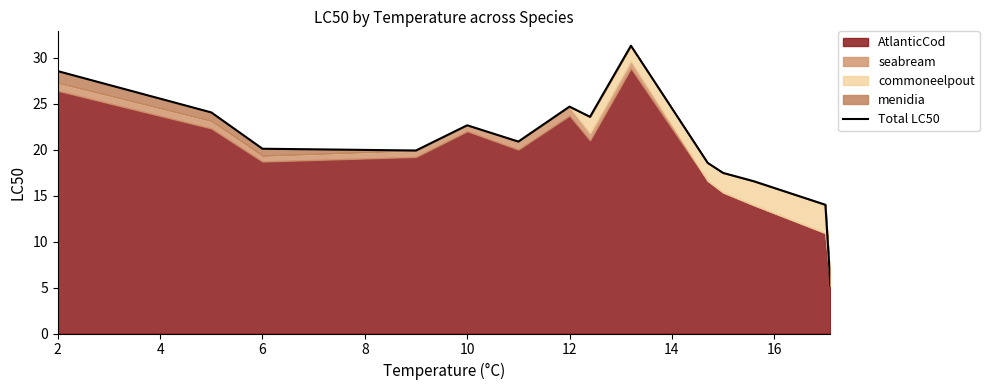

Reading left to right, list all the values displayed in this chart.

28.5	24.0	20.1	19.9	22.6	20.9	24.7	23.6	31.3	18.6	17.5	16.6	14.0	5.2